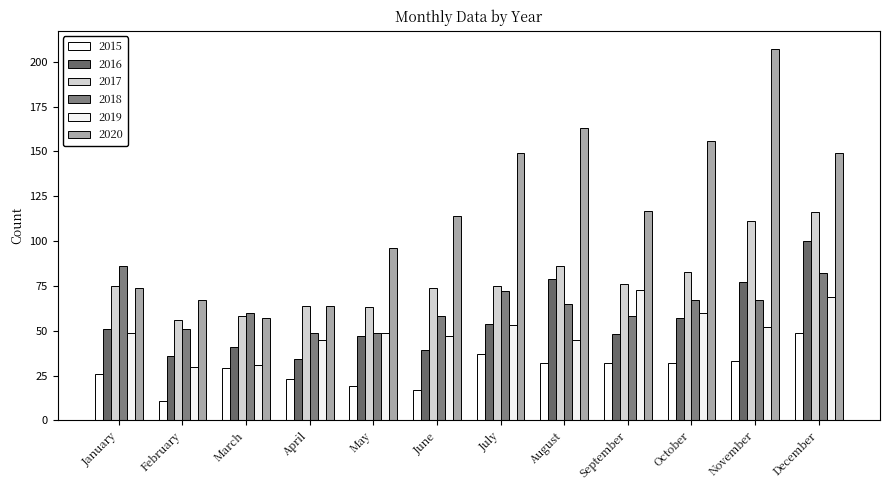

What is the value of the 2017 bar at the 1st from the left?

75